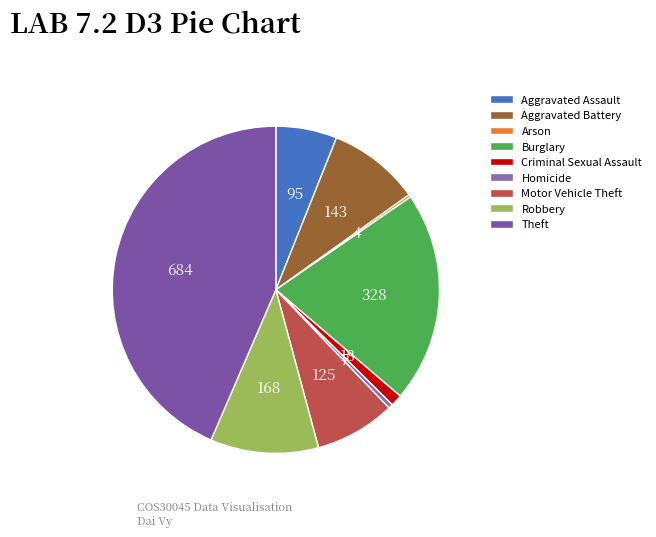

To the nearest percent, what portion does Criminal Sexual Assault represent?

1%